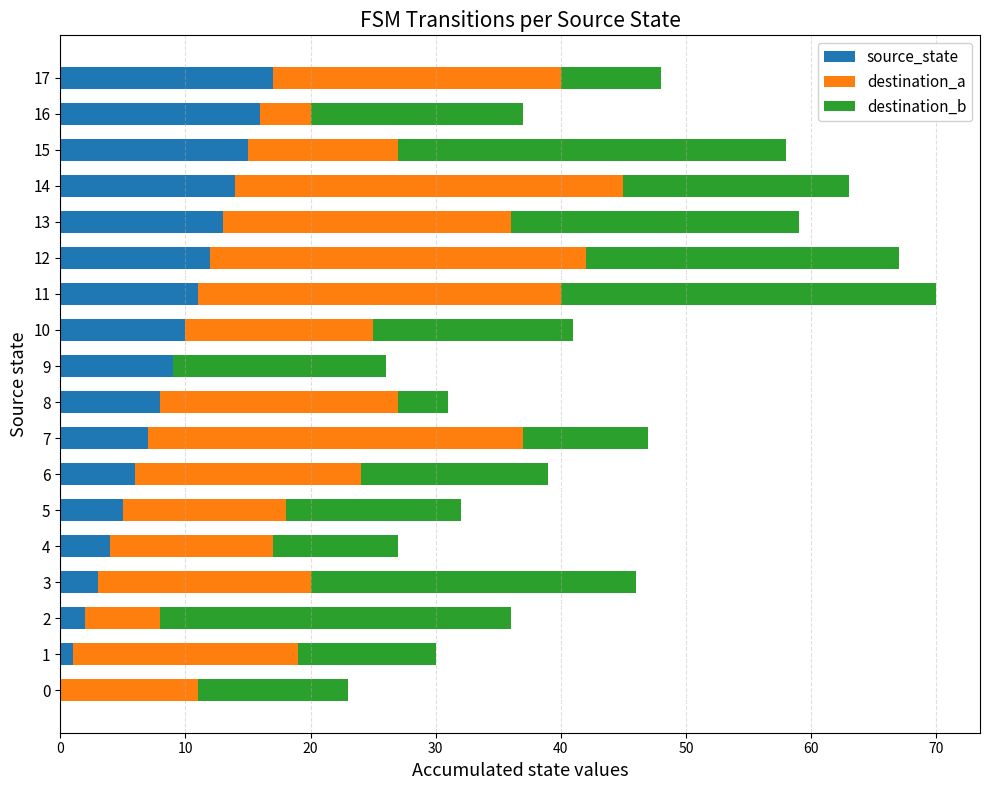

True or false: source_state has a value of 12 at 12.

True